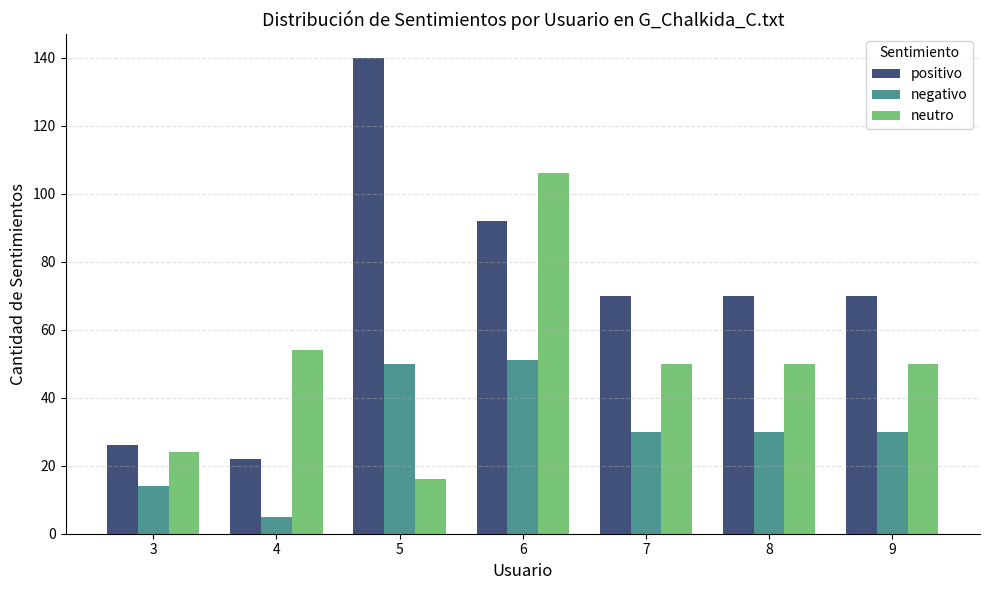

Between 3 and 5, which series saw the biggest shift?

positivo